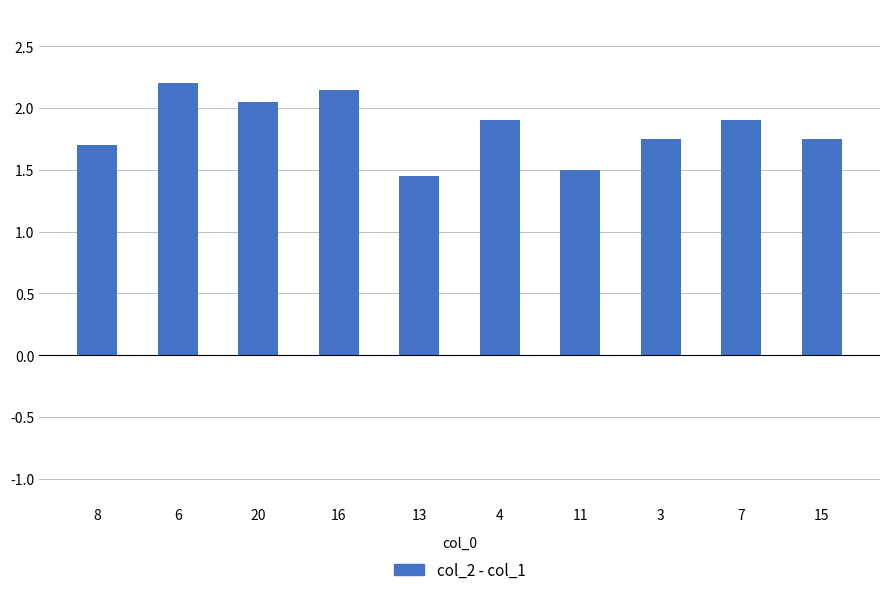

The value at 4 is 2.8. True or false?

False